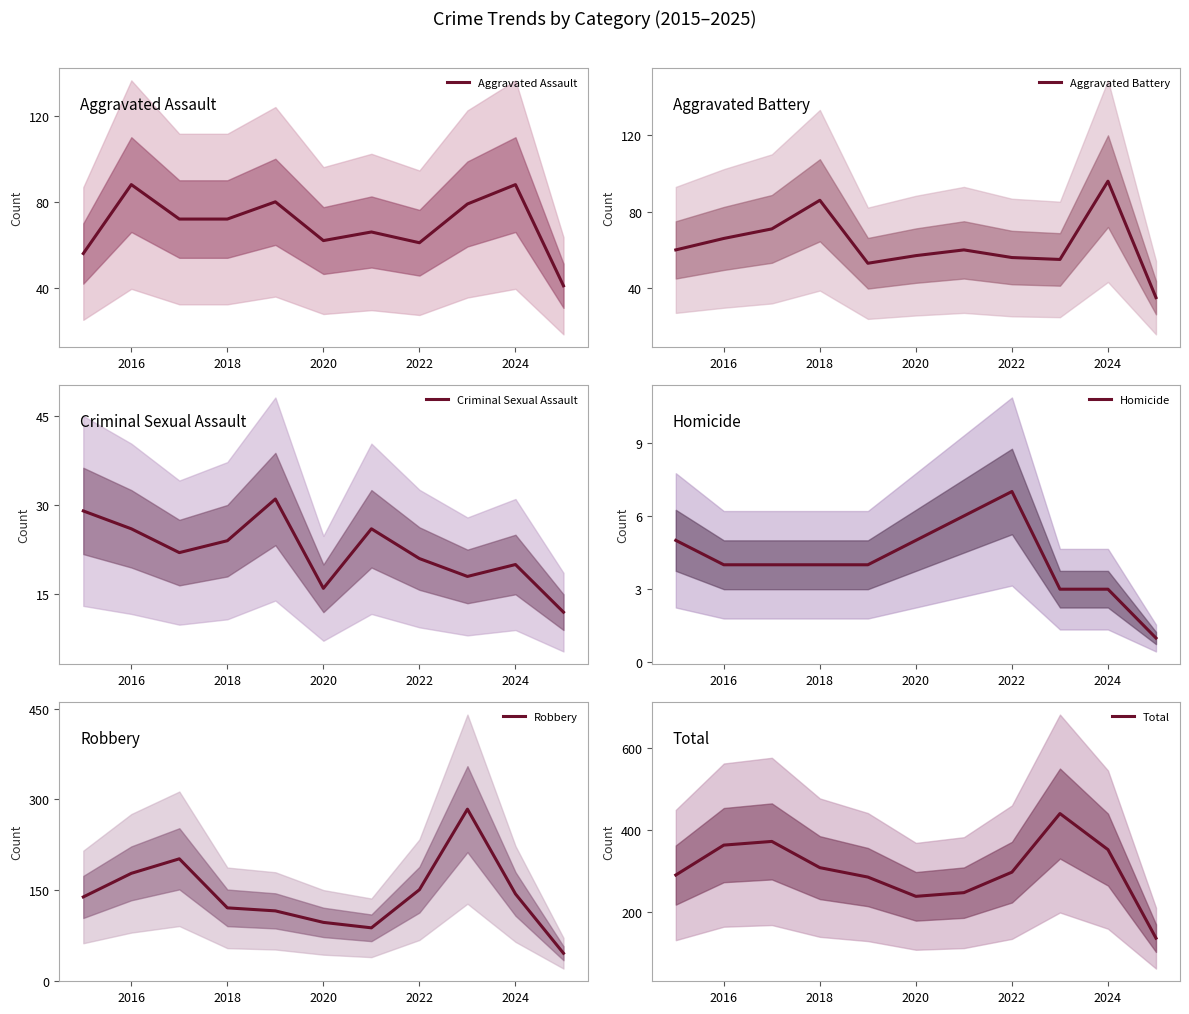

How many data points does each series have?

11